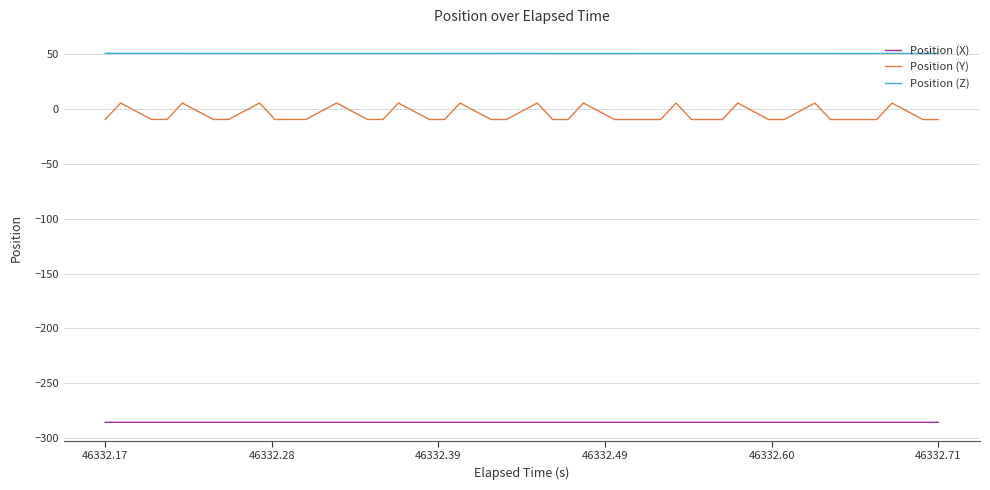

True or false: Position (X) and Position (Z) intersect in this chart.

False